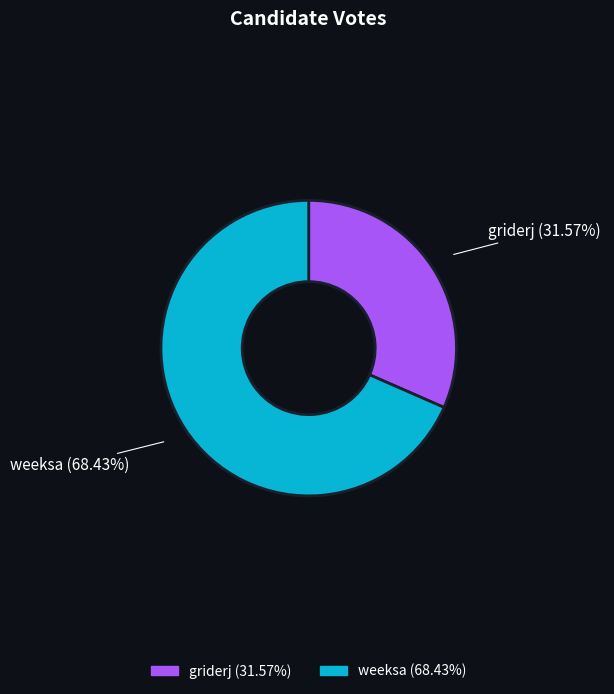

Which slice is the largest?

weeksa